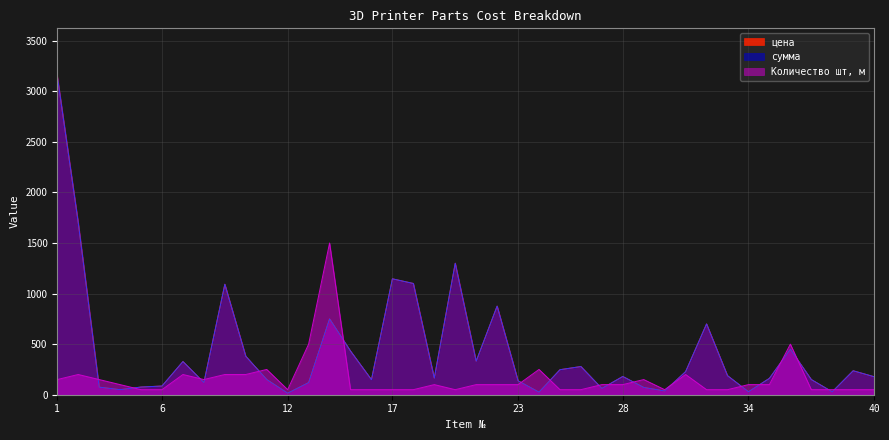

True or false: сумма and Количество шт, м intersect in this chart.

True